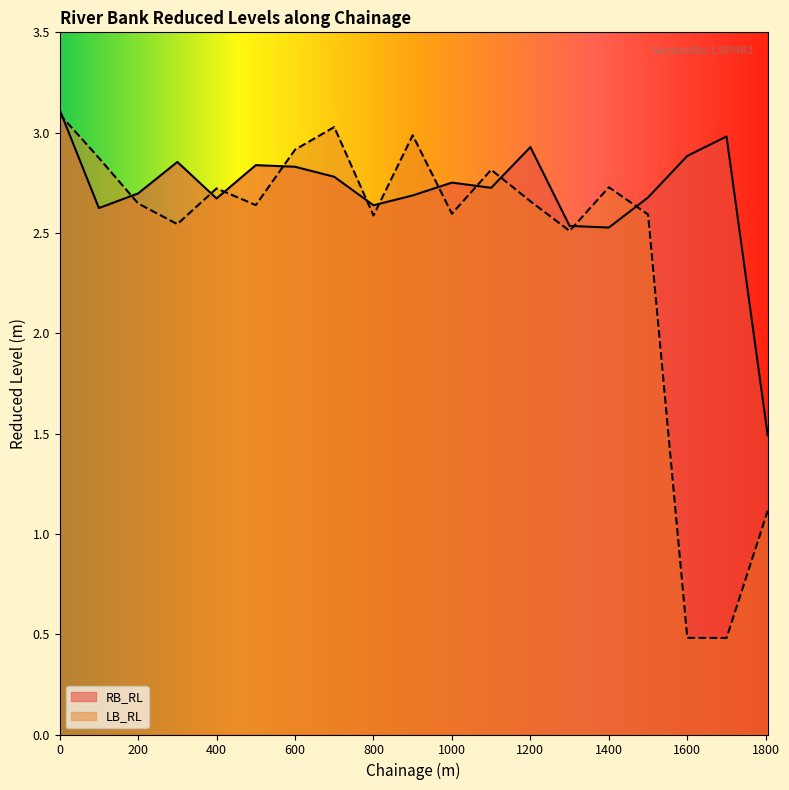

What are all the series names shown in the legend?

RB_RL, LB_RL